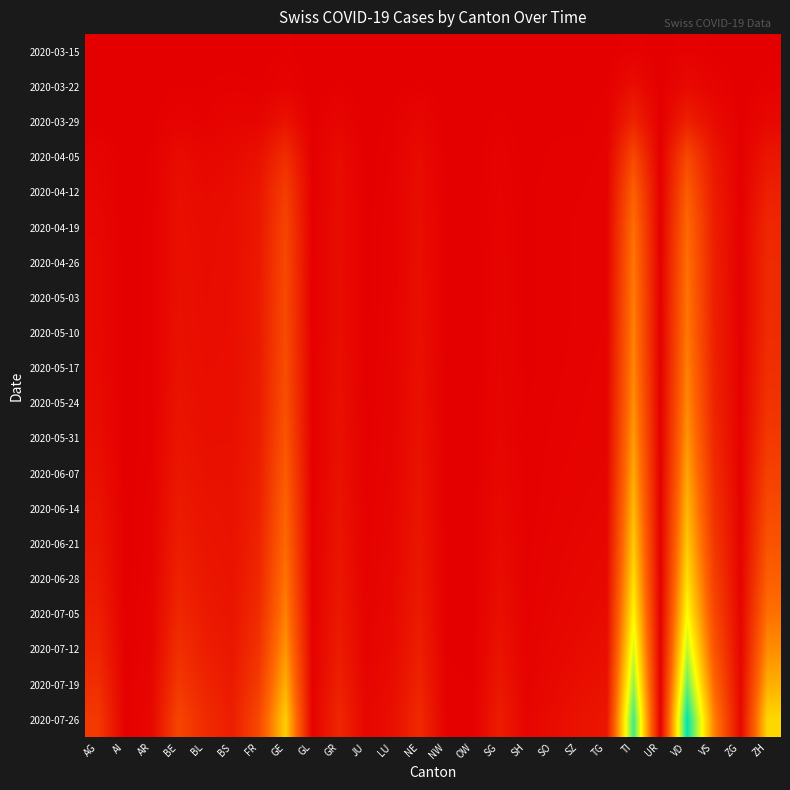

How many series are shown in this chart?

20